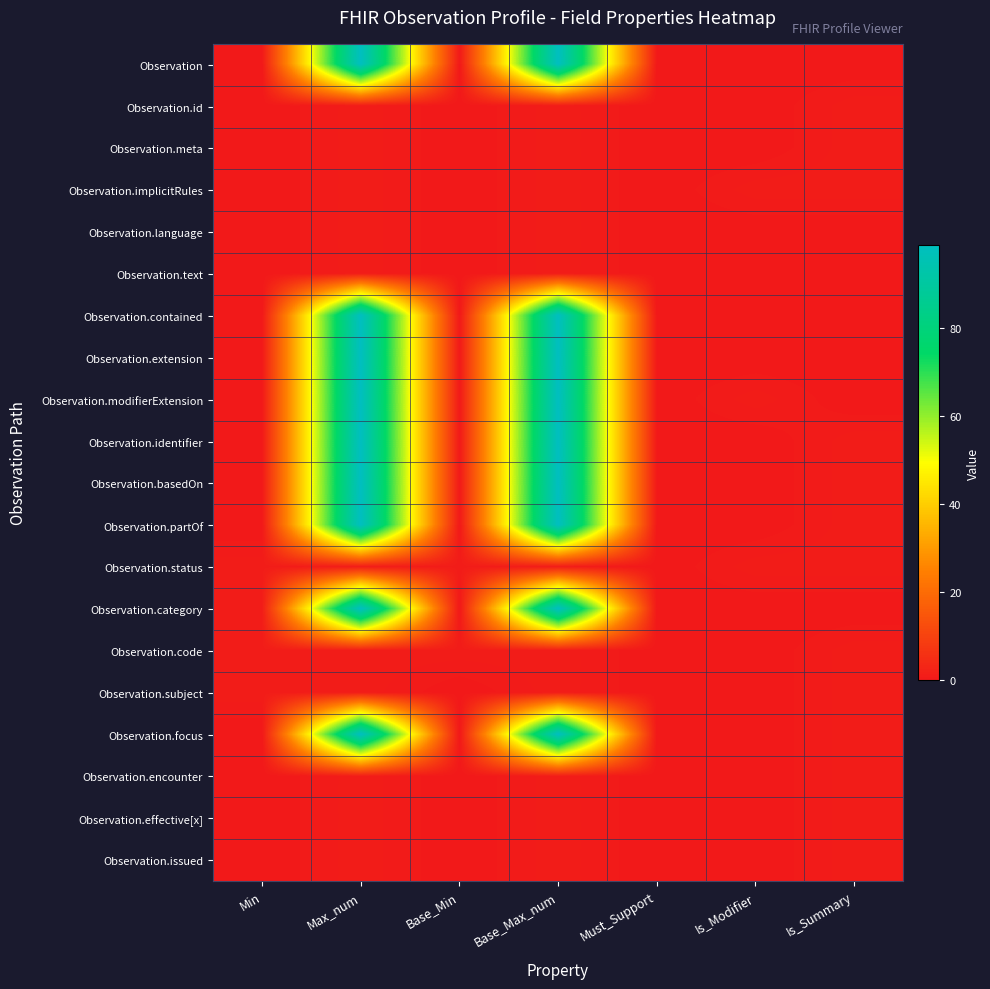

Reading left to right, what are all the values shown in this chart?

Observation: Min=0	Max_num=99	Base_Min=0	Base_Max_num=99	Must_Support=0	Is_Modifier=0	Is_Summary=0
Observation.id: Min=0	Max_num=1	Base_Min=0	Base_Max_num=1	Must_Support=0	Is_Modifier=0	Is_Summary=1
Observation.meta: Min=0	Max_num=1	Base_Min=0	Base_Max_num=1	Must_Support=0	Is_Modifier=0	Is_Summary=1
Observation.implicitRules: Min=0	Max_num=1	Base_Min=0	Base_Max_num=1	Must_Support=0	Is_Modifier=1	Is_Summary=1
Observation.language: Min=0	Max_num=1	Base_Min=0	Base_Max_num=1	Must_Support=0	Is_Modifier=0	Is_Summary=0
Observation.text: Min=0	Max_num=1	Base_Min=0	Base_Max_num=1	Must_Support=0	Is_Modifier=0	Is_Summary=0
Observation.contained: Min=0	Max_num=99	Base_Min=0	Base_Max_num=99	Must_Support=0	Is_Modifier=0	Is_Summary=0
Observation.extension: Min=0	Max_num=99	Base_Min=0	Base_Max_num=99	Must_Support=0	Is_Modifier=0	Is_Summary=0
Observation.modifierExtension: Min=0	Max_num=99	Base_Min=0	Base_Max_num=99	Must_Support=0	Is_Modifier=1	Is_Summary=0
Observation.identifier: Min=0	Max_num=99	Base_Min=0	Base_Max_num=99	Must_Support=0	Is_Modifier=0	Is_Summary=1
Observation.basedOn: Min=0	Max_num=99	Base_Min=0	Base_Max_num=99	Must_Support=0	Is_Modifier=0	Is_Summary=1
Observation.partOf: Min=0	Max_num=99	Base_Min=0	Base_Max_num=99	Must_Support=0	Is_Modifier=0	Is_Summary=1
Observation.status: Min=1	Max_num=1	Base_Min=1	Base_Max_num=1	Must_Support=0	Is_Modifier=1	Is_Summary=1
Observation.category: Min=1	Max_num=99	Base_Min=0	Base_Max_num=99	Must_Support=0	Is_Modifier=0	Is_Summary=0
Observation.code: Min=1	Max_num=1	Base_Min=1	Base_Max_num=1	Must_Support=0	Is_Modifier=0	Is_Summary=1
Observation.subject: Min=1	Max_num=1	Base_Min=0	Base_Max_num=1	Must_Support=0	Is_Modifier=0	Is_Summary=1
Observation.focus: Min=0	Max_num=99	Base_Min=0	Base_Max_num=99	Must_Support=0	Is_Modifier=0	Is_Summary=1
Observation.encounter: Min=0	Max_num=1	Base_Min=0	Base_Max_num=1	Must_Support=0	Is_Modifier=0	Is_Summary=1
Observation.effective[x]: Min=0	Max_num=1	Base_Min=0	Base_Max_num=1	Must_Support=0	Is_Modifier=0	Is_Summary=1
Observation.issued: Min=0	Max_num=1	Base_Min=0	Base_Max_num=1	Must_Support=0	Is_Modifier=0	Is_Summary=1